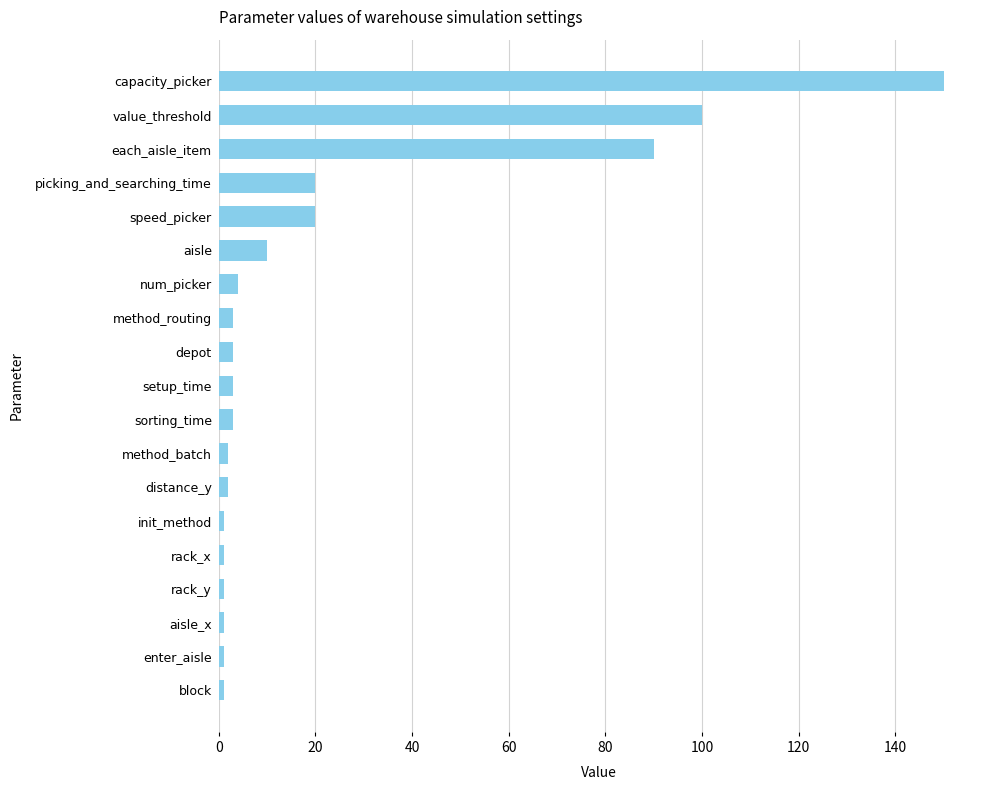

What is the minimum value shown in the chart?

1